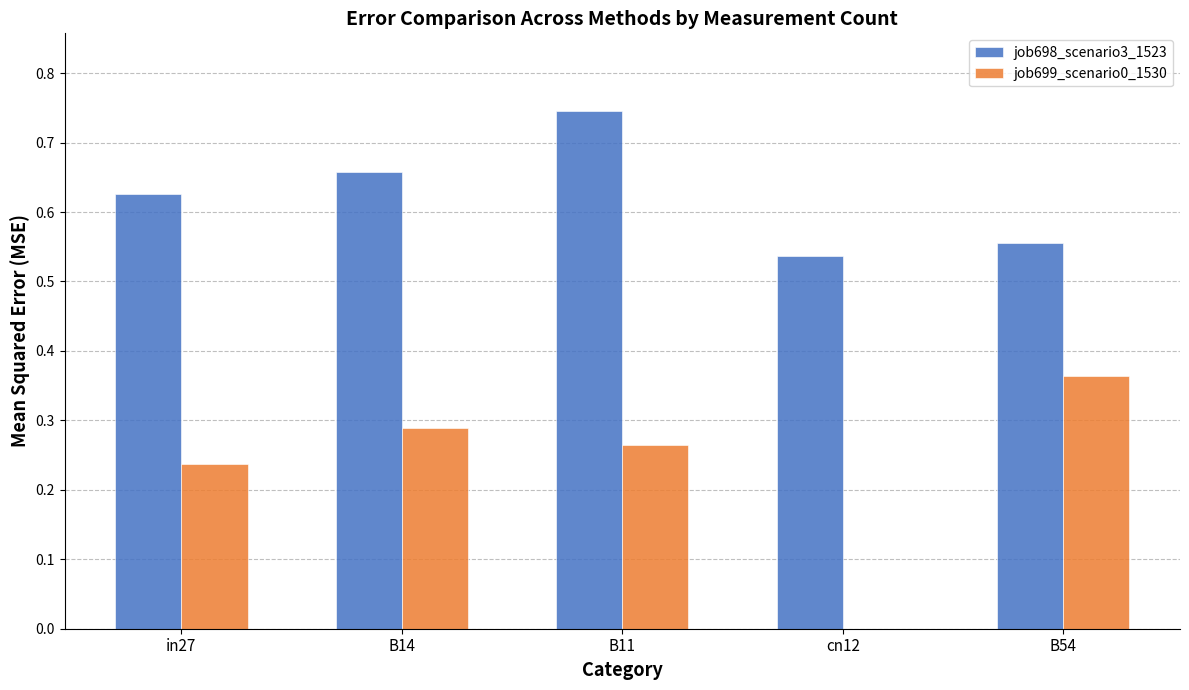

What is the sum of all job698_scenario3_1523 values?

3.1